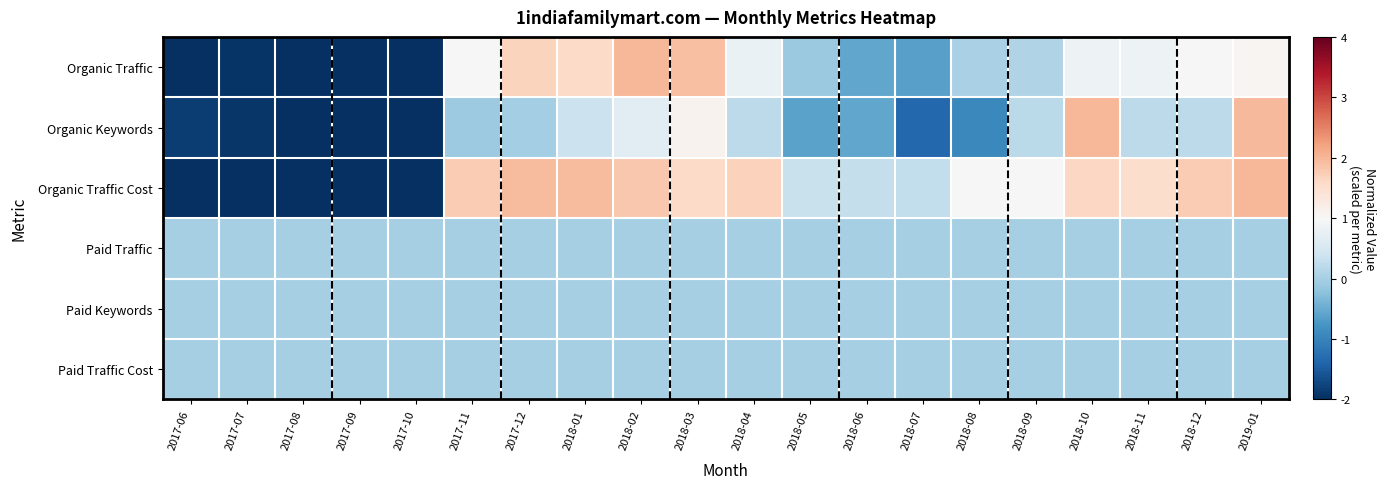

Reading left to right, what are all the values shown in this chart?

Organic Traffic: 2017-06=-2.0	2017-07=-1.9	2017-08=-2.0	2017-09=-2.0	2017-10=-2.0	2017-11=1.0	2017-12=1.7	2018-01=1.6	2018-02=2.0	2018-03=1.9	2018-04=0.8	2018-05=-0.1	2018-06=-0.6	2018-07=-0.6	2018-08=0.0	2018-09=0.1	2018-10=0.9	2018-11=0.8	2018-12=1.0	2019-01=1.0
Organic Keywords: 2017-06=-1.8	2017-07=-1.9	2017-08=-2.0	2017-09=-2.0	2017-10=-2.0	2017-11=-0.1	2017-12=-0.0	2018-01=0.3	2018-02=0.7	2018-03=1.1	2018-04=0.2	2018-05=-0.6	2018-06=-0.5	2018-07=-1.4	2018-08=-0.9	2018-09=0.2	2018-10=2.0	2018-11=0.2	2018-12=0.2	2019-01=2.0
Organic Traffic Cost: 2017-06=-2.0	2017-07=-2.0	2017-08=-2.0	2017-09=-2.0	2017-10=-2.0	2017-11=1.8	2017-12=1.9	2018-01=1.9	2018-02=1.8	2018-03=1.6	2018-04=1.7	2018-05=0.3	2018-06=0.3	2018-07=0.3	2018-08=1.0	2018-09=1.0	2018-10=1.6	2018-11=1.5	2018-12=1.8	2019-01=2.0
Paid Traffic: 2017-06=0.0	2017-07=0.0	2017-08=0.0	2017-09=0.0	2017-10=0.0	2017-11=0.0	2017-12=0.0	2018-01=0.0	2018-02=0.0	2018-03=0.0	2018-04=0.0	2018-05=0.0	2018-06=0.0	2018-07=0.0	2018-08=0.0	2018-09=0.0	2018-10=0.0	2018-11=0.0	2018-12=0.0	2019-01=0.0
Paid Keywords: 2017-06=0.0	2017-07=0.0	2017-08=0.0	2017-09=0.0	2017-10=0.0	2017-11=0.0	2017-12=0.0	2018-01=0.0	2018-02=0.0	2018-03=0.0	2018-04=0.0	2018-05=0.0	2018-06=0.0	2018-07=0.0	2018-08=0.0	2018-09=0.0	2018-10=0.0	2018-11=0.0	2018-12=0.0	2019-01=0.0
Paid Traffic Cost: 2017-06=0.0	2017-07=0.0	2017-08=0.0	2017-09=0.0	2017-10=0.0	2017-11=0.0	2017-12=0.0	2018-01=0.0	2018-02=0.0	2018-03=0.0	2018-04=0.0	2018-05=0.0	2018-06=0.0	2018-07=0.0	2018-08=0.0	2018-09=0.0	2018-10=0.0	2018-11=0.0	2018-12=0.0	2019-01=0.0